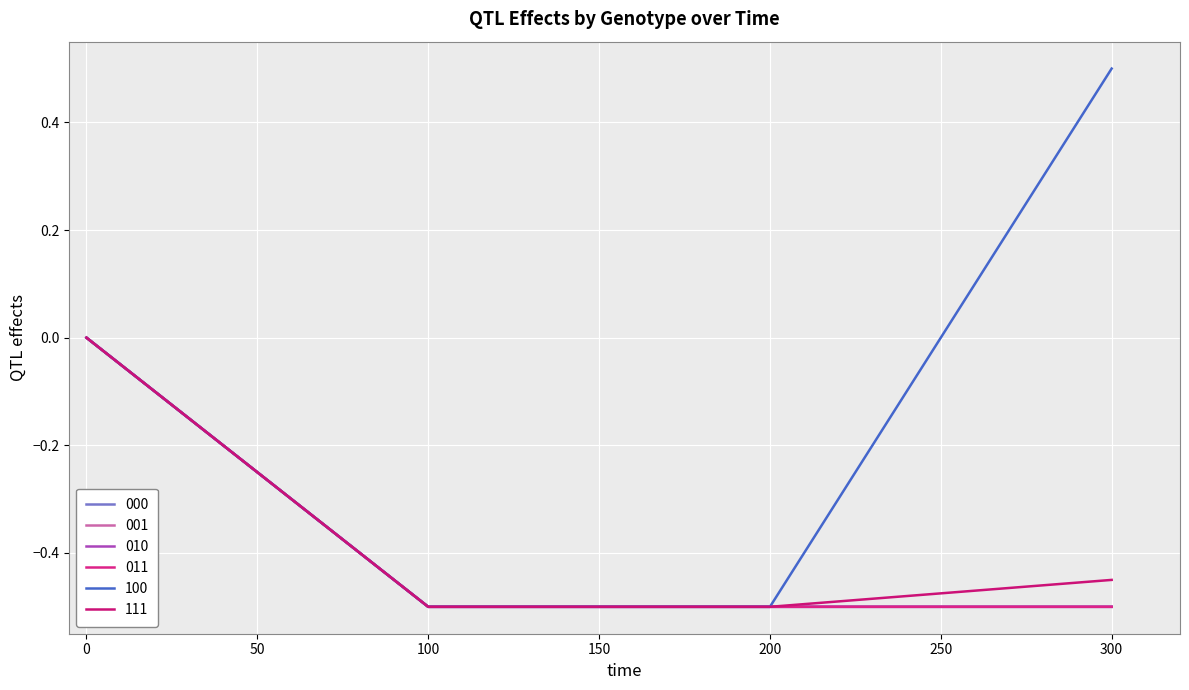

The value of 011 at 200 is -0.7. True or false?

False